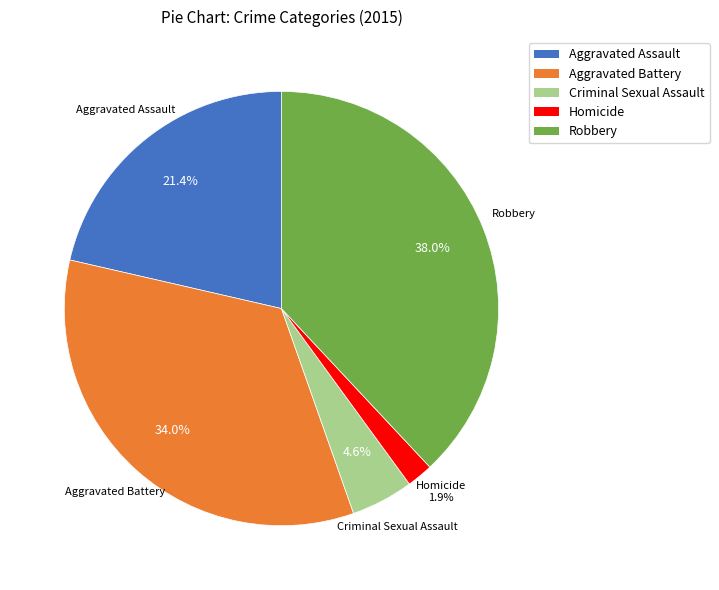

Does Aggravated Battery account for over 50% of the chart?

No